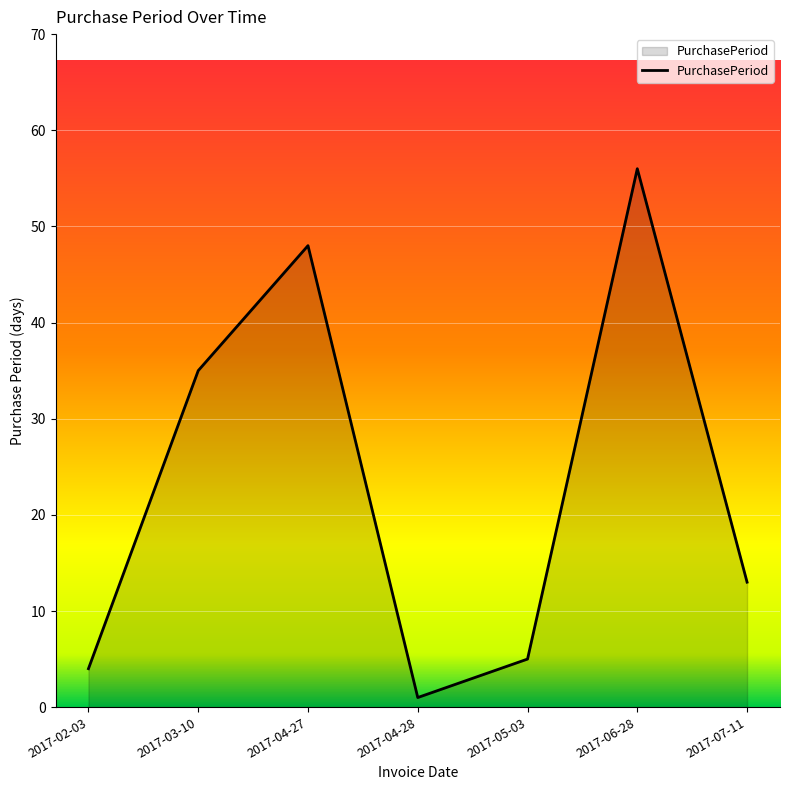

How many lines are shown in the chart?

1